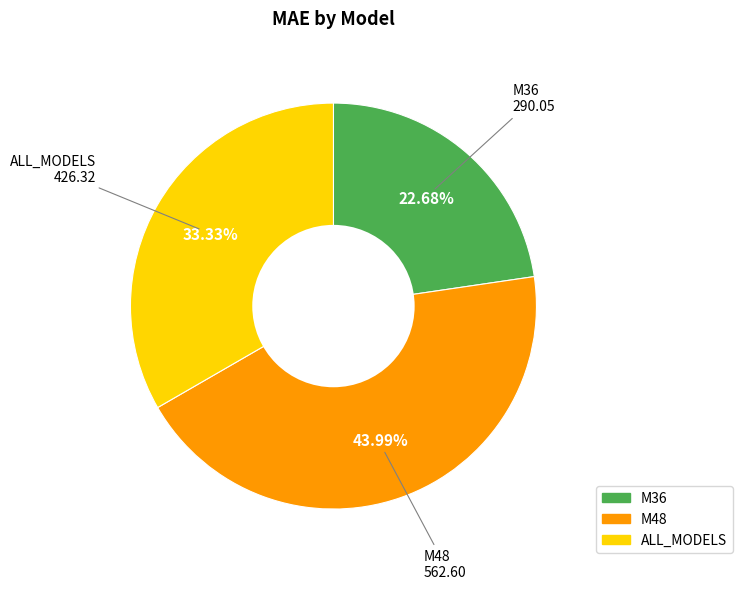

How many segments does this pie chart have?

3